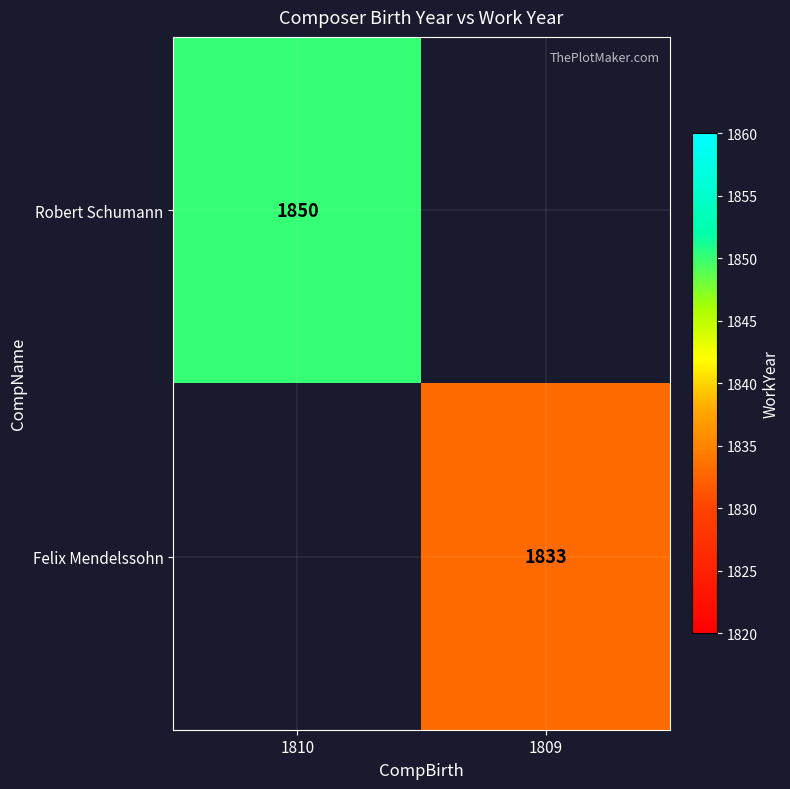

The value of Robert Schumann at 1810 is 911. True or false?

False